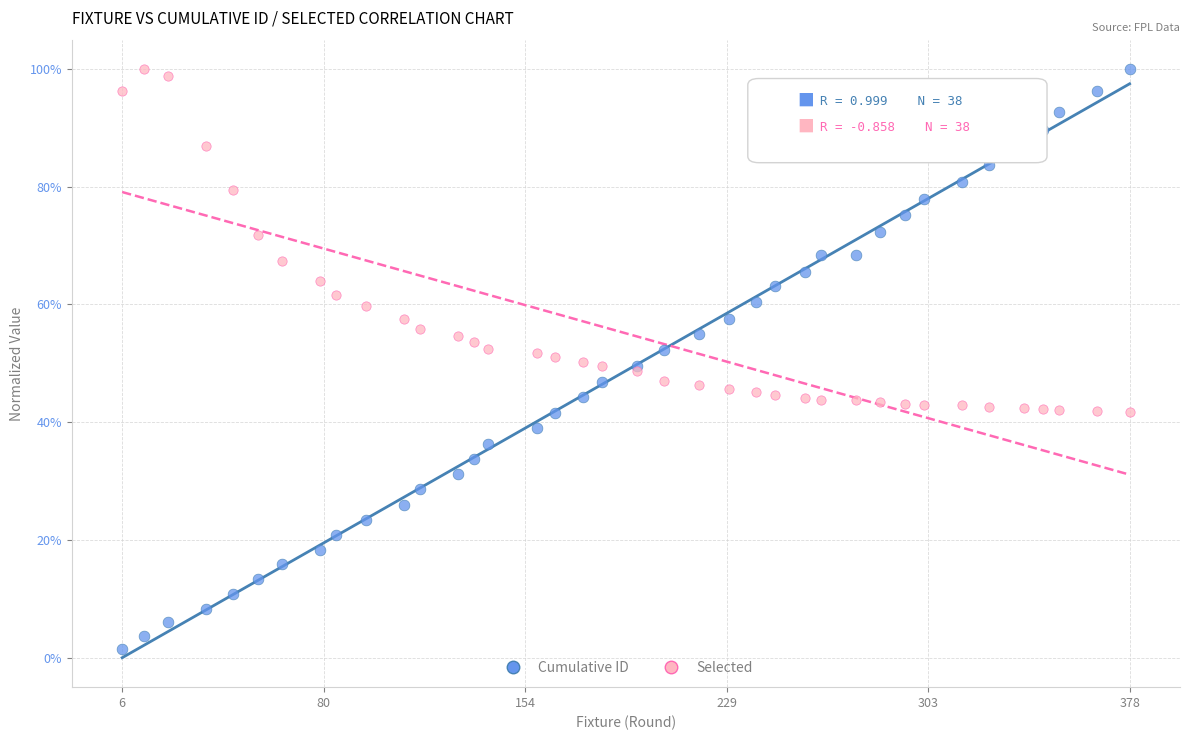

What are all the series names shown in the legend?

Cumulative ID, Selected